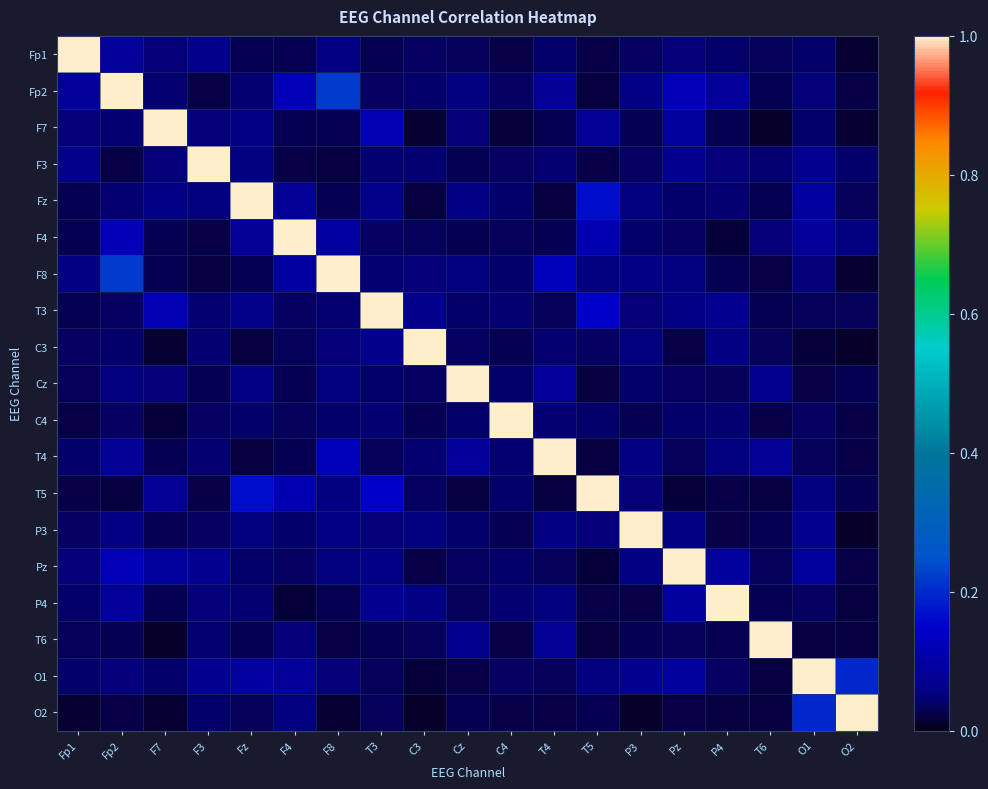

How many data points does each series have?

19